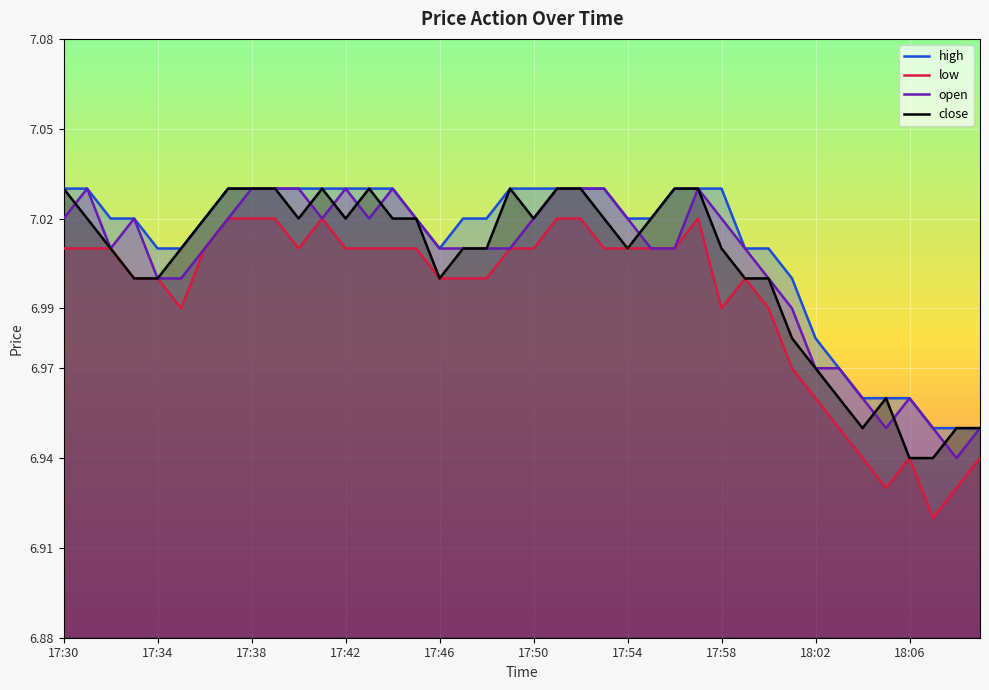

Is it true that low equals 11.9 at 17:38?

False